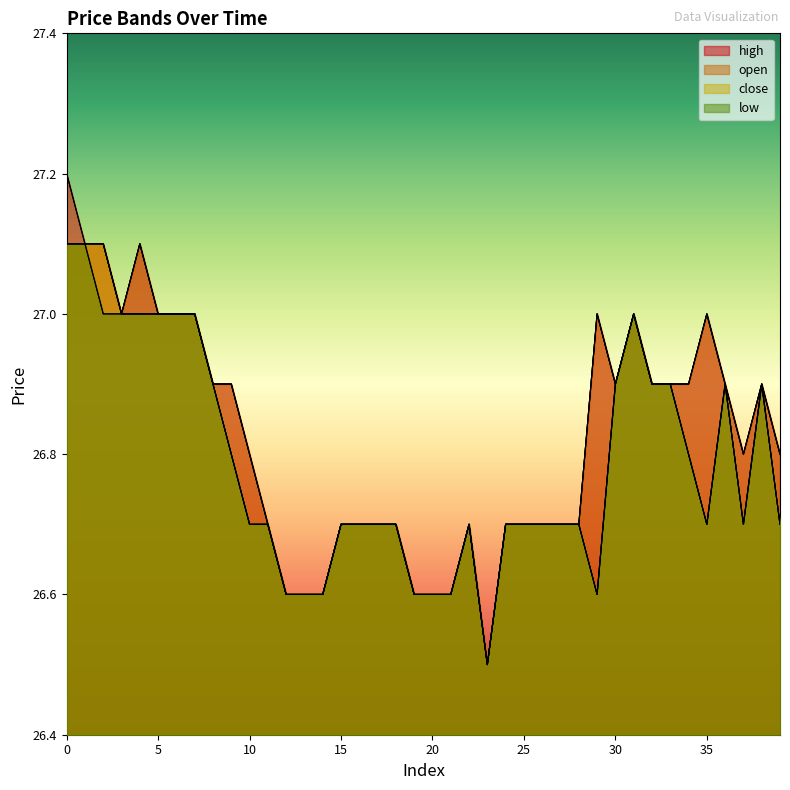

Reading left to right, extract all data points from this chart.

high: 0=27.2	1=27.1	2=27.1	3=27.0	4=27.1	5=27.0	6=27.0	7=27.0	8=26.9	9=26.9	10=26.8	11=26.7	12=26.6	13=26.6	14=26.6	15=26.7	16=26.7	17=26.7	18=26.7	19=26.6	20=26.6	21=26.6	22=26.7	23=26.5	24=26.7	25=26.7	26=26.7	27=26.7	28=26.7	29=27.0	30=26.9	31=27.0	32=26.9	33=26.9	34=26.9	35=27.0	36=26.9	37=26.8	38=26.9	39=26.8
open: 0=27.1	1=27.1	2=27.1	3=27.0	4=27.1	5=27.0	6=27.0	7=27.0	8=26.9	9=26.9	10=26.8	11=26.7	12=26.6	13=26.6	14=26.6	15=26.7	16=26.7	17=26.7	18=26.7	19=26.6	20=26.6	21=26.6	22=26.7	23=26.5	24=26.7	25=26.7	26=26.7	27=26.7	28=26.7	29=27.0	30=26.9	31=27.0	32=26.9	33=26.9	34=26.9	35=27.0	36=26.9	37=26.8	38=26.9	39=26.8
close: 0=27.1	1=27.1	2=27.1	3=27.0	4=27.0	5=27.0	6=27.0	7=27.0	8=26.9	9=26.8	10=26.7	11=26.7	12=26.6	13=26.6	14=26.6	15=26.7	16=26.7	17=26.7	18=26.7	19=26.6	20=26.6	21=26.6	22=26.7	23=26.5	24=26.7	25=26.7	26=26.7	27=26.7	28=26.7	29=26.6	30=26.9	31=27.0	32=26.9	33=26.9	34=26.8	35=26.7	36=26.9	37=26.7	38=26.9	39=26.7
low: 0=27.1	1=27.1	2=27.0	3=27.0	4=27.0	5=27.0	6=27.0	7=27.0	8=26.9	9=26.8	10=26.7	11=26.7	12=26.6	13=26.6	14=26.6	15=26.7	16=26.7	17=26.7	18=26.7	19=26.6	20=26.6	21=26.6	22=26.7	23=26.5	24=26.7	25=26.7	26=26.7	27=26.7	28=26.7	29=26.6	30=26.9	31=27.0	32=26.9	33=26.9	34=26.8	35=26.7	36=26.9	37=26.7	38=26.9	39=26.7